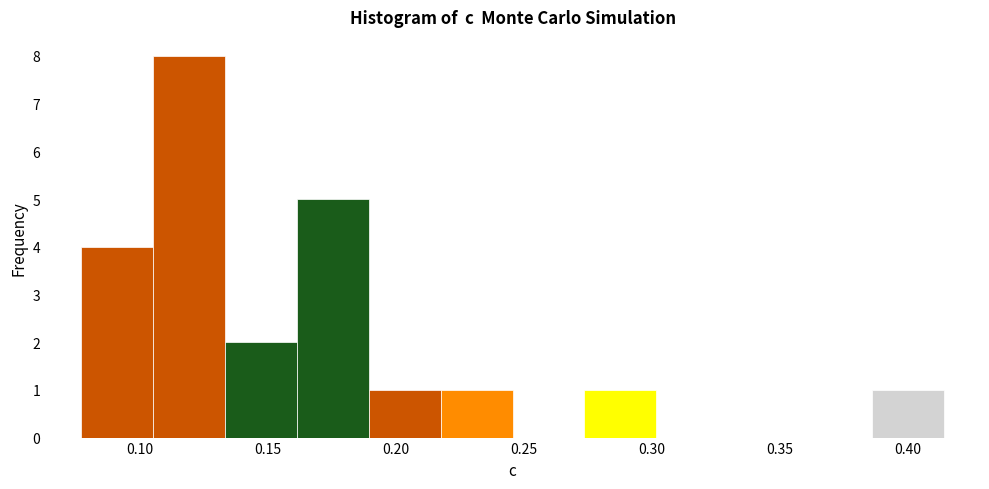

What is the height of the bar covering 0.190 to 0.215 on the x-axis? Neither the bar edges nor the heights are printed on the chart, so give them approximately, as read against the axes.

1